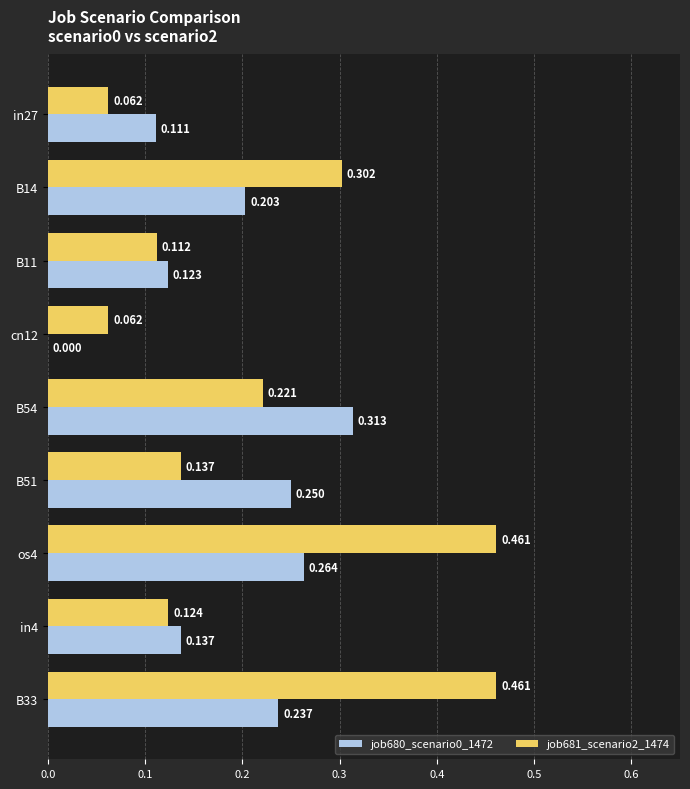

Is the value of job681_scenario2_1474 at B11 greater than the value of job680_scenario0_1472 at B54?

No